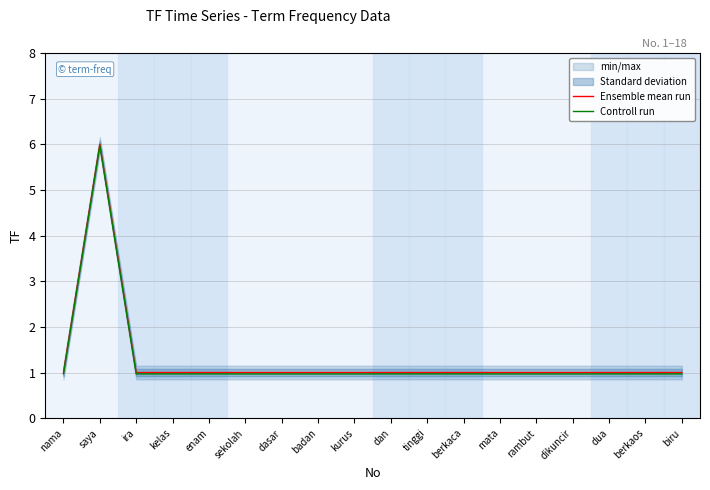

At which category does Controll run reach its first local peak?

saya